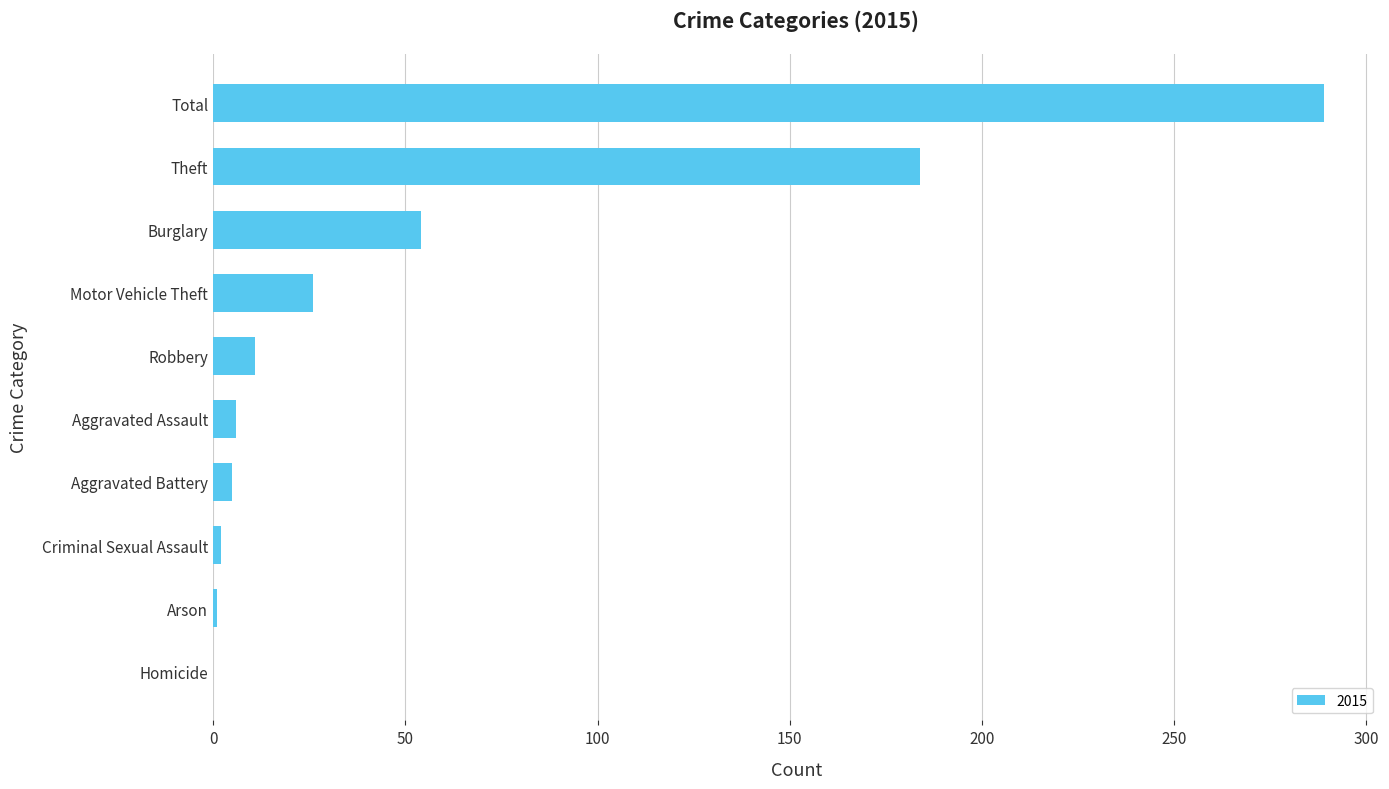

At which category does the chart reach its peak across all series?

Total